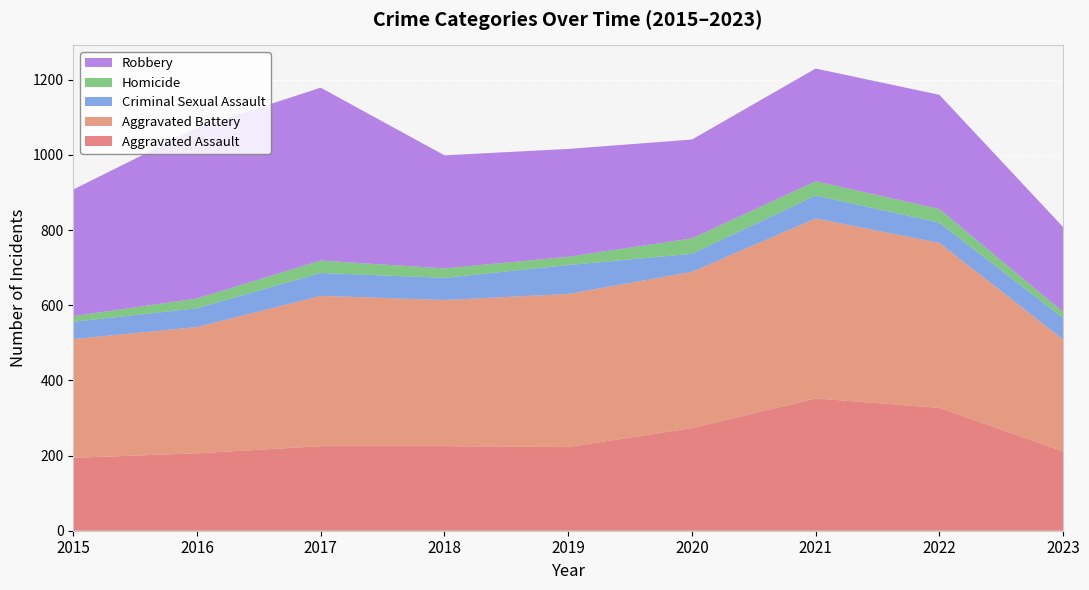

Reading left to right, what are all the values shown in this chart?

Aggravated Assault: 194	206	225	225	223	273	352	327	211
Aggravated Battery: 316	336	400	389	407	416	479	439	298
Criminal Sexual Assault: 46	50	61	59	77	48	61	54	57
Homicide: 15	26	33	25	22	41	38	36	16
Robbery: 337	454	460	301	287	263	300	304	226